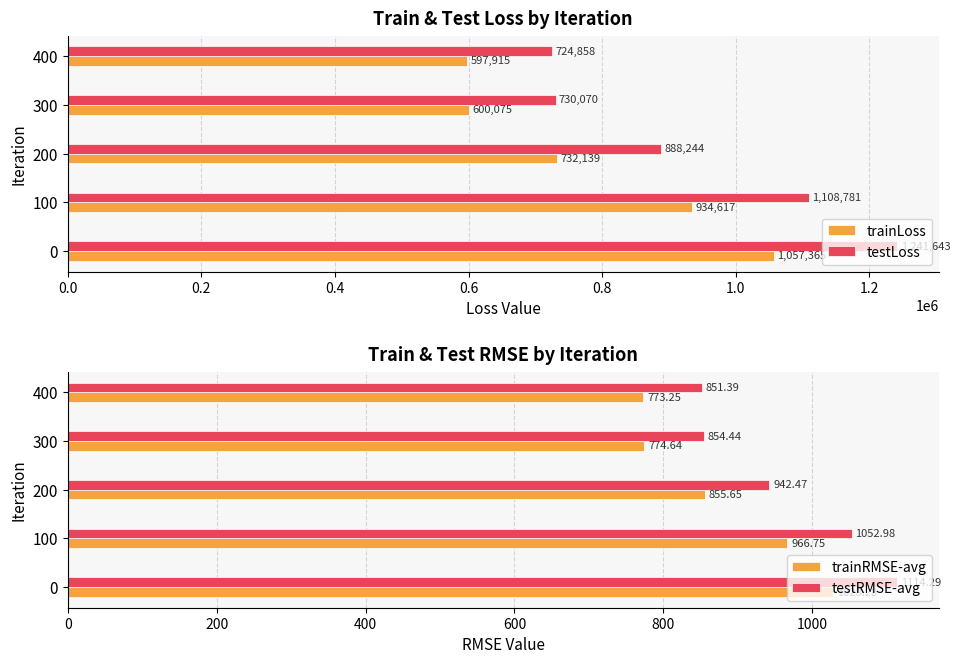

Rank the categories by testRMSE-avg value from lowest to highest.

400, 300, 200, 100, 0